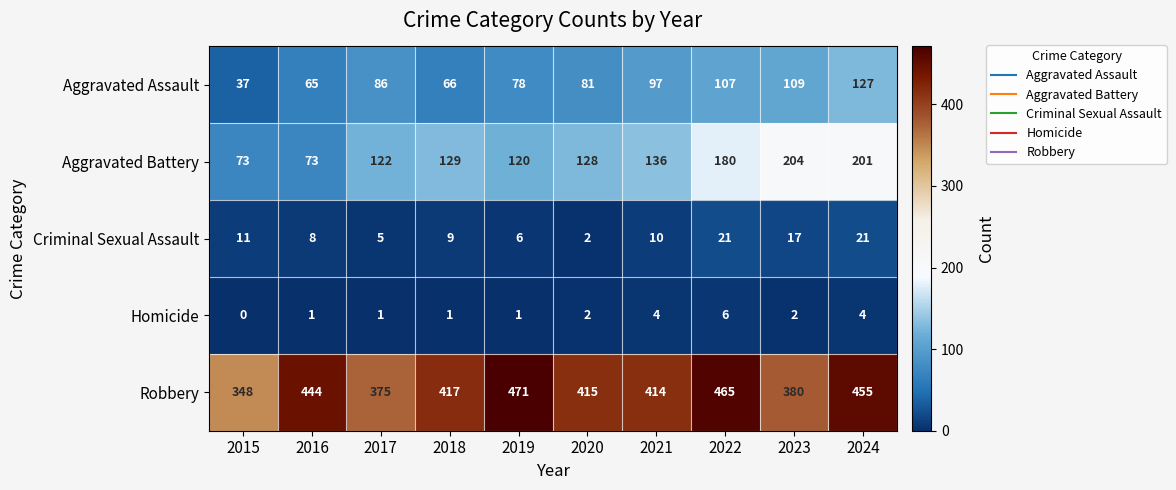

At which label is Robbery closest to 409?

2021